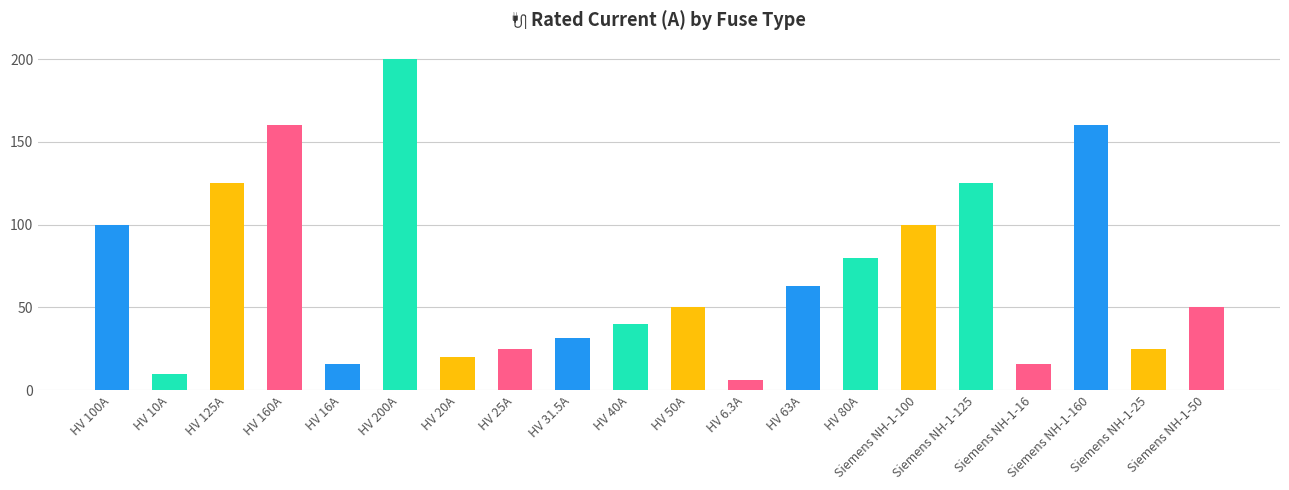

What position from the left is Siemens NH-1-160?

18